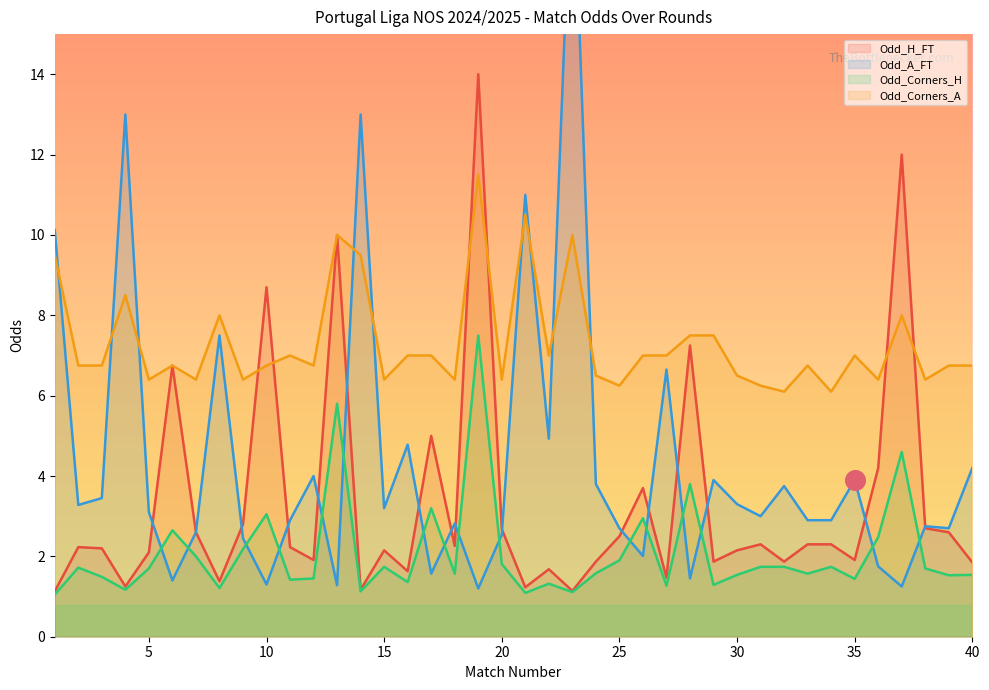

Is the value of Odd_Corners_A at 37 greater than the value of Odd_H_FT at 9?

Yes